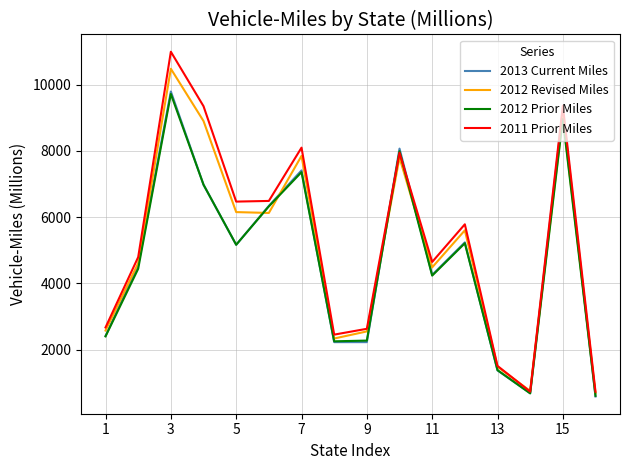

What is the greatest value displayed?

10998